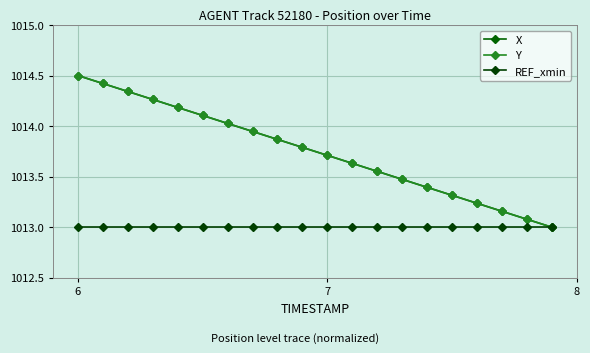

How many data points in Y are above 1013?

19